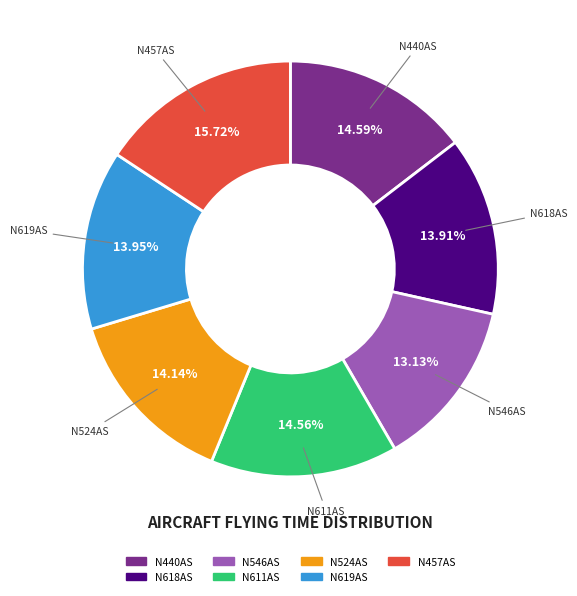

Combined, do N546AS and N524AS account for over 50%?

No